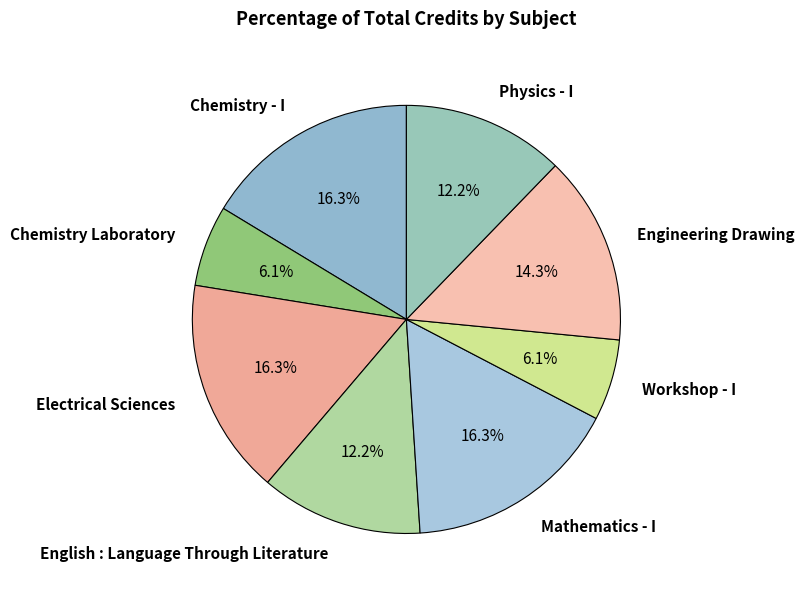

To the nearest percent, what is the difference between the Engineering Drawing and Physics - I slice percentages?

2%